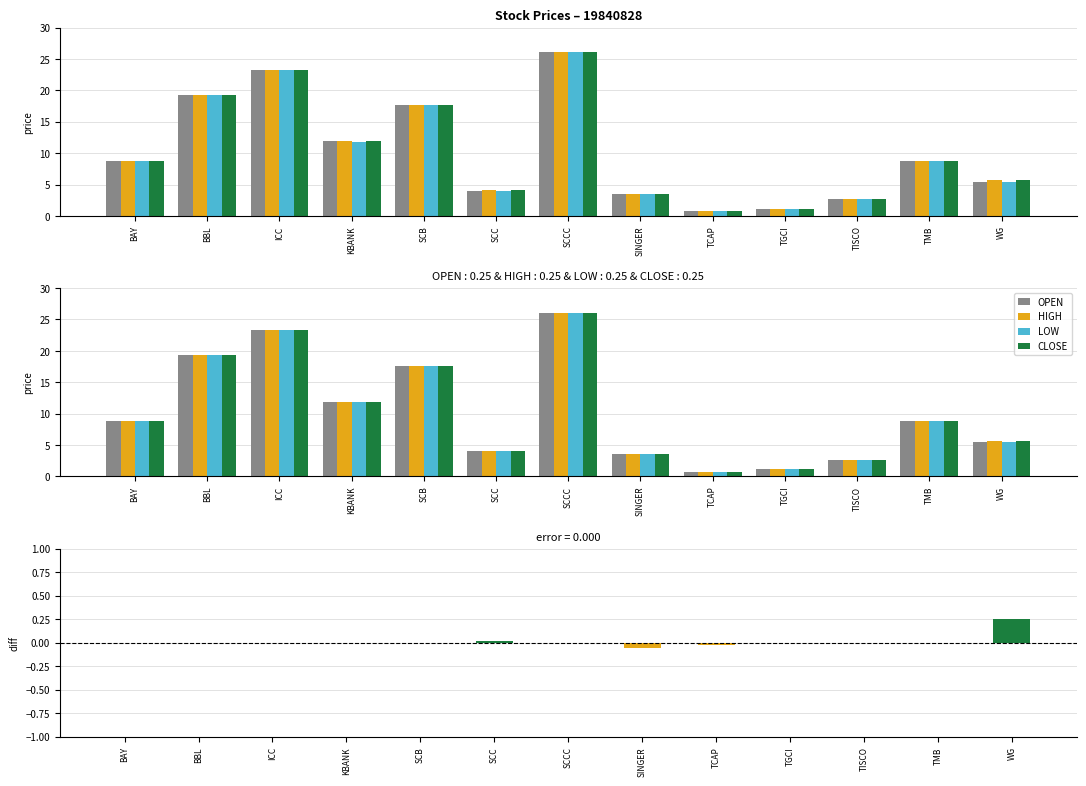

Reading right to left, what are all the values shown in this chart?

OPEN: 5.4	8.8	2.7	1.1	0.8	3.6	26.1	4.0	17.7	11.9	23.3	19.3	8.8
HIGH: 5.7	8.8	2.7	1.1	0.8	3.6	26.1	4.0	17.7	11.9	23.3	19.3	8.8
LOW: 5.4	8.8	2.7	1.1	0.7	3.5	26.1	4.0	17.7	11.8	23.3	19.3	8.8
CLOSE: 5.7	8.8	2.7	1.1	0.7	3.5	26.1	4.0	17.7	11.9	23.3	19.3	8.8
CLOSE-OPEN: 0.3	0.0	0.0	0.0	-0.0	-0.1	0.0	0.0	0.0	0.0	0.0	0.0	0.0